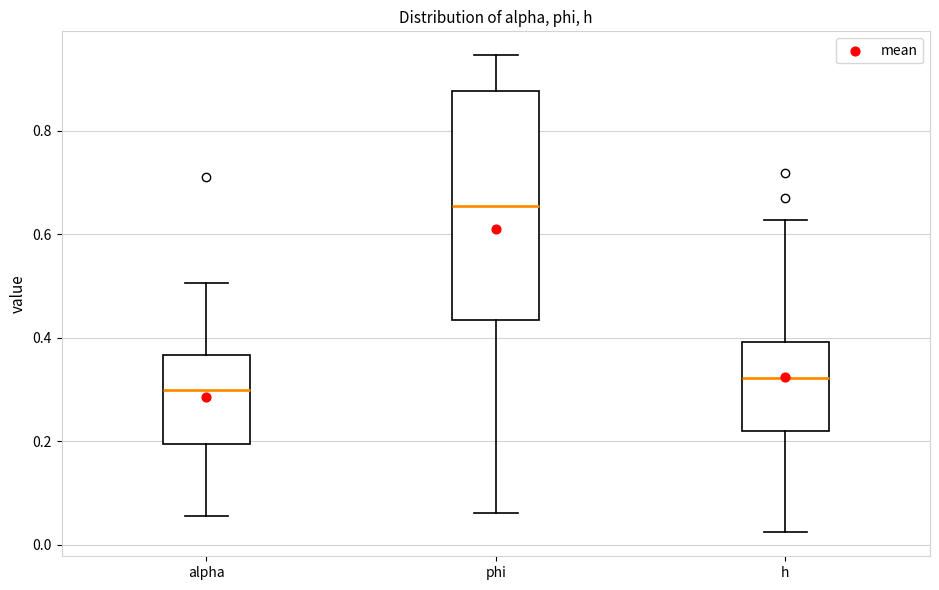

Which box's median line is the highest?

phi